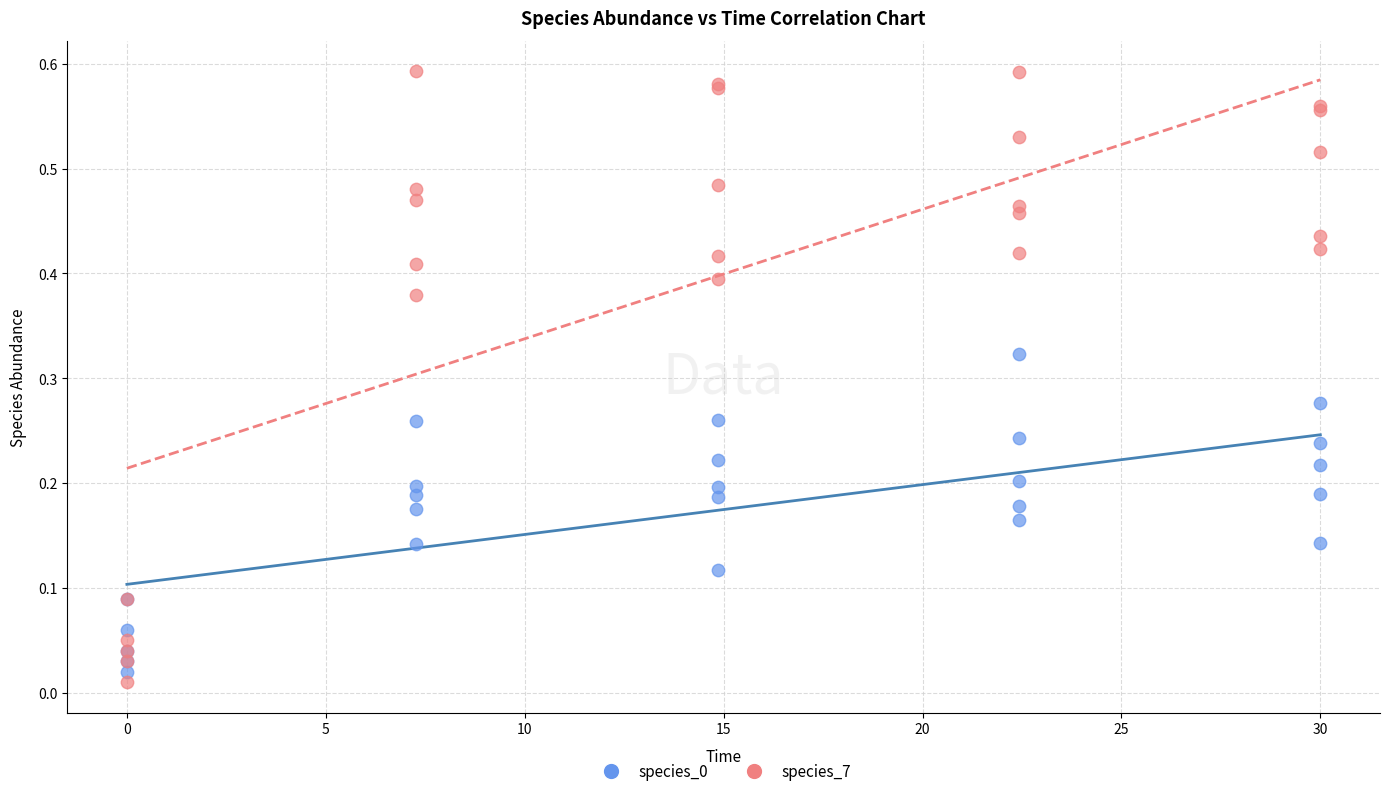

Which series contains the highest Y value?

species_7